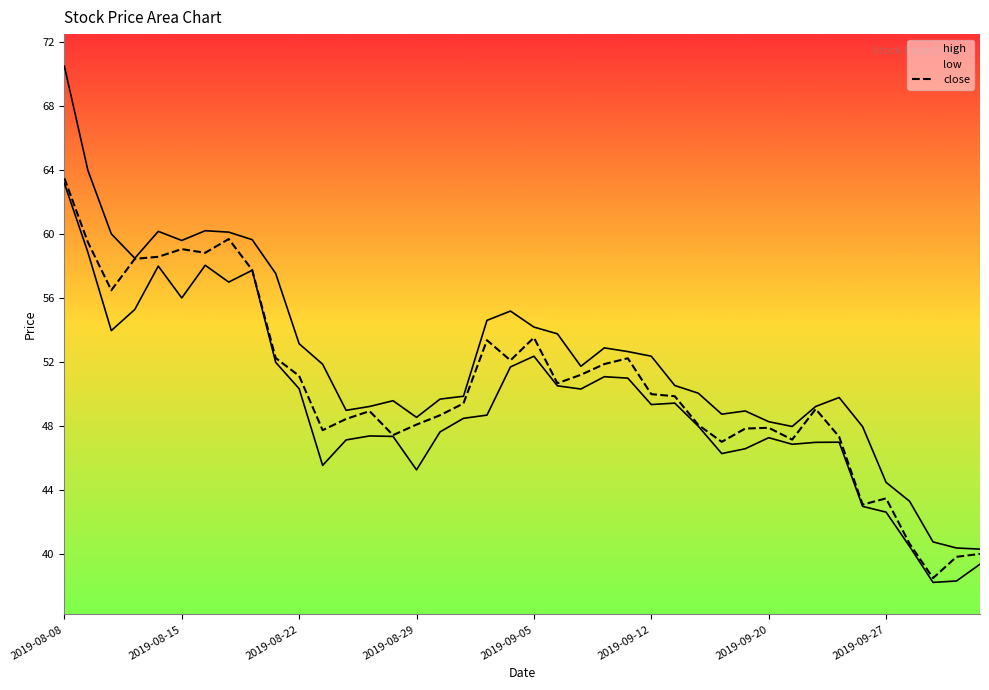

How many data points in high are above 51?

20